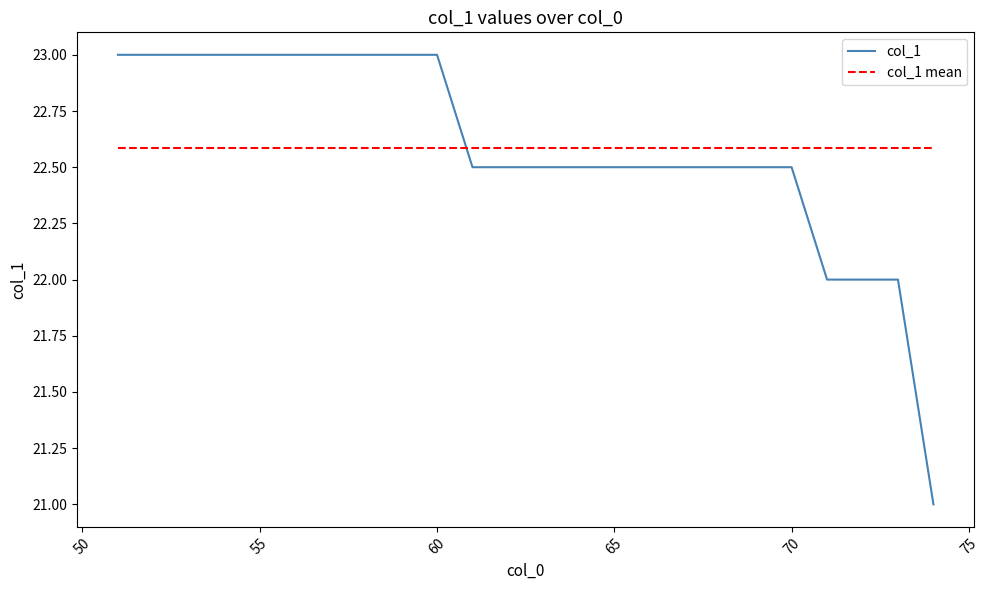

Is this an area chart (filled region under the line)?

No